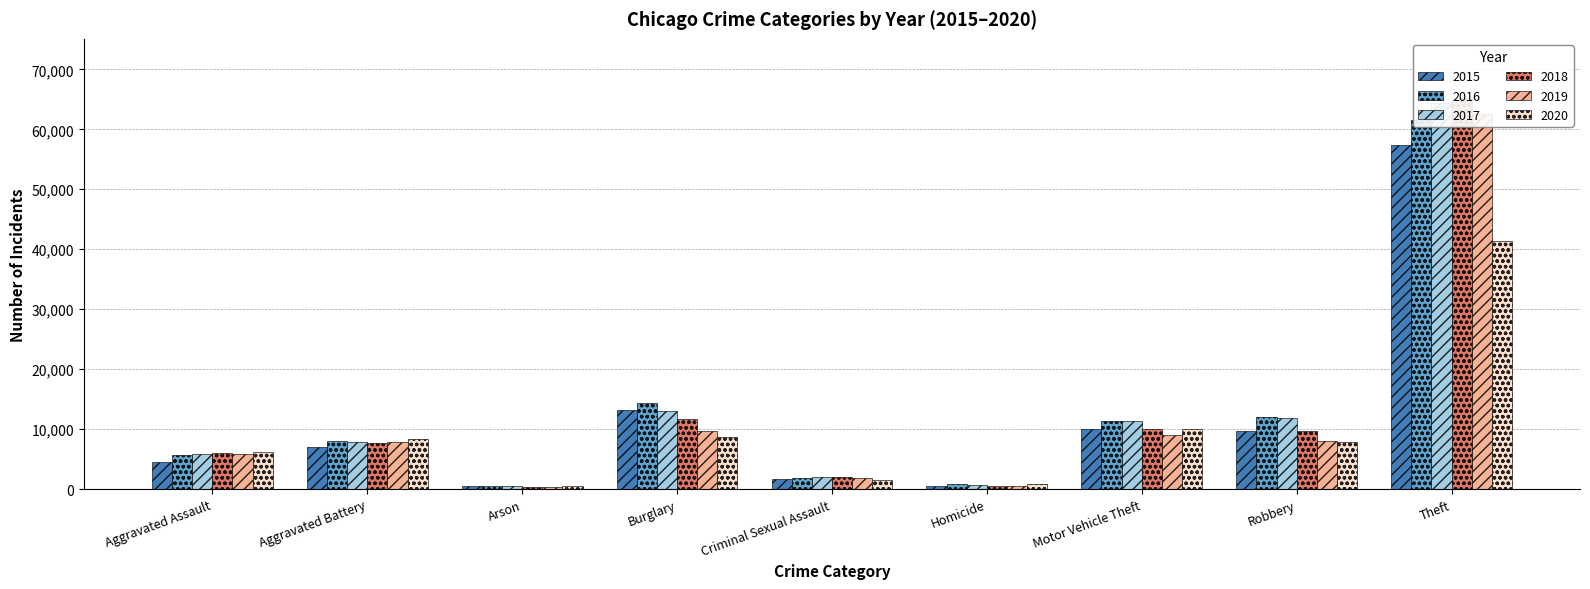

Reading left to right, what are all the values shown in this chart?

2015: Aggravated Assault=4480	Aggravated Battery=7018	Arson=448	Burglary=13184	Criminal Sexual Assault=1711	Homicide=496	Motor Vehicle Theft=10068	Robbery=9638	Theft=57352
2016: Aggravated Assault=5713	Aggravated Battery=8085	Arson=515	Burglary=14289	Criminal Sexual Assault=1867	Homicide=786	Motor Vehicle Theft=11285	Robbery=11960	Theft=61624
2017: Aggravated Assault=5793	Aggravated Battery=7845	Arson=444	Burglary=13001	Criminal Sexual Assault=1993	Homicide=672	Motor Vehicle Theft=11380	Robbery=11881	Theft=64386
2018: Aggravated Assault=6002	Aggravated Battery=7734	Arson=373	Burglary=11747	Criminal Sexual Assault=2051	Homicide=588	Motor Vehicle Theft=9985	Robbery=9681	Theft=65290
2019: Aggravated Assault=5841	Aggravated Battery=7858	Arson=376	Burglary=9638	Criminal Sexual Assault=1929	Homicide=499	Motor Vehicle Theft=8978	Robbery=7995	Theft=62498
2020: Aggravated Assault=6265	Aggravated Battery=8320	Arson=588	Burglary=8758	Criminal Sexual Assault=1505	Homicide=787	Motor Vehicle Theft=9960	Robbery=7855	Theft=41349